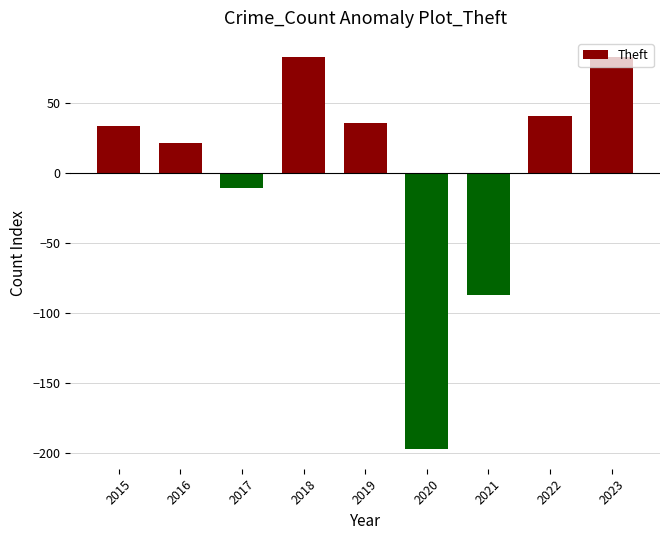

How many bars are there in total?

9